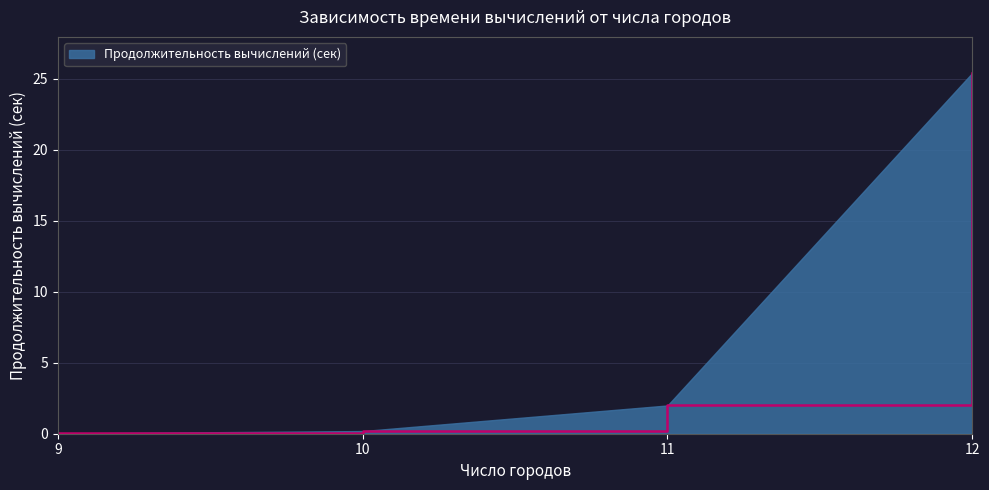

What is the maximum value shown in the chart?

25.4